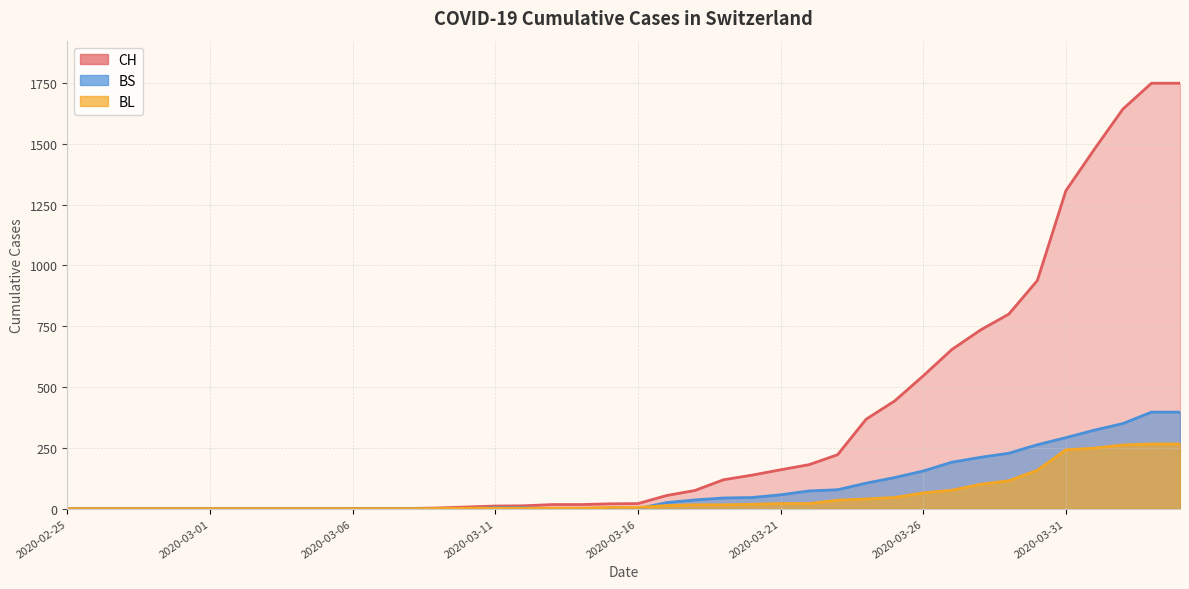

How many values in the CH series are below 21?

20